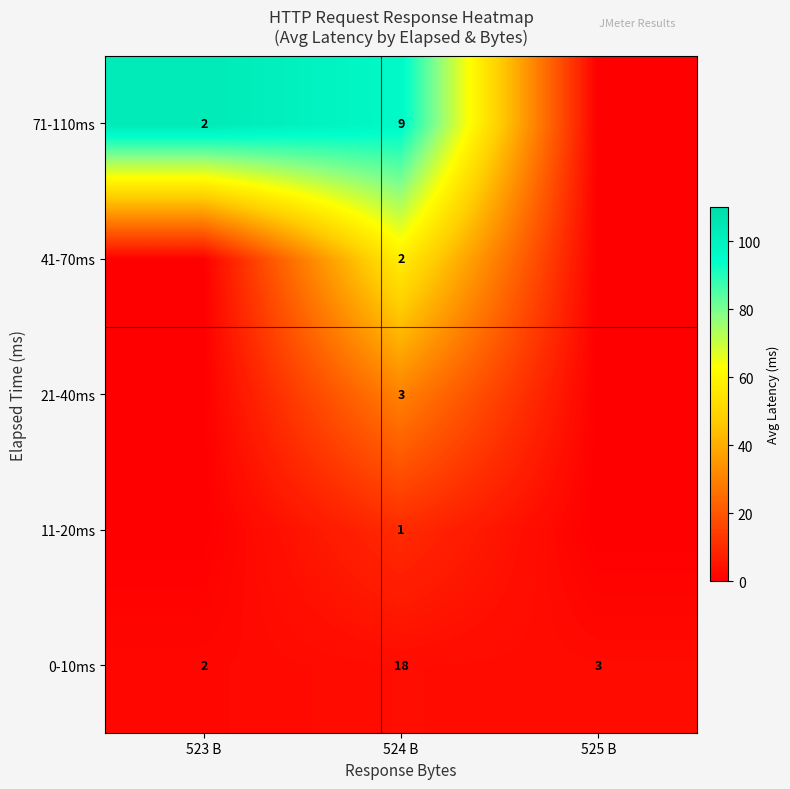

How many data points in 0-10ms are less than 3?

1